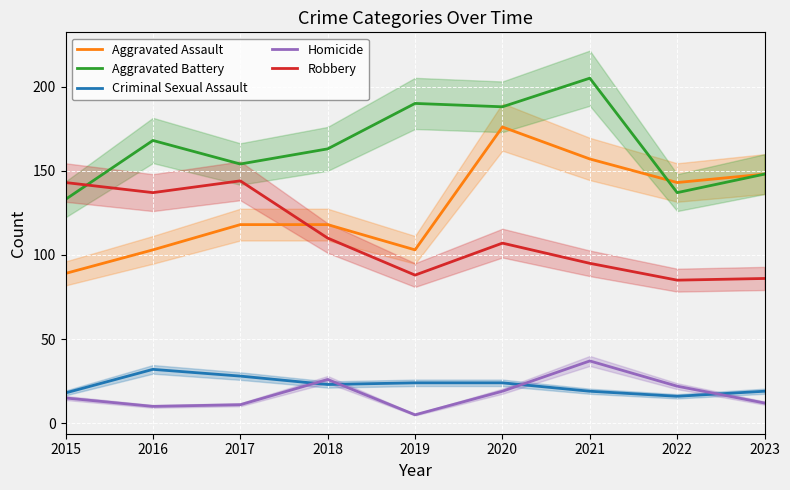

True or false: Aggravated Battery has more than 0 interior local peaks.

True